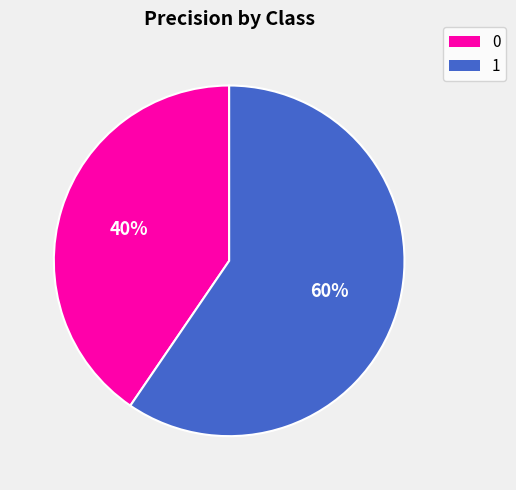

To the nearest percent, what portion does 1 represent?

60%